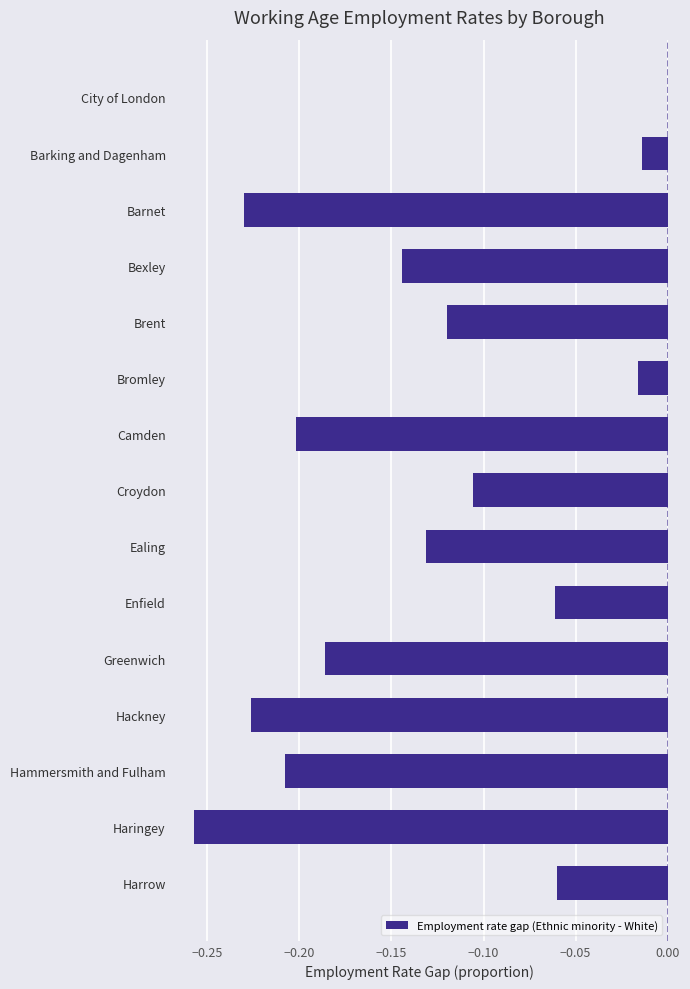

How many data points does each series have?

15